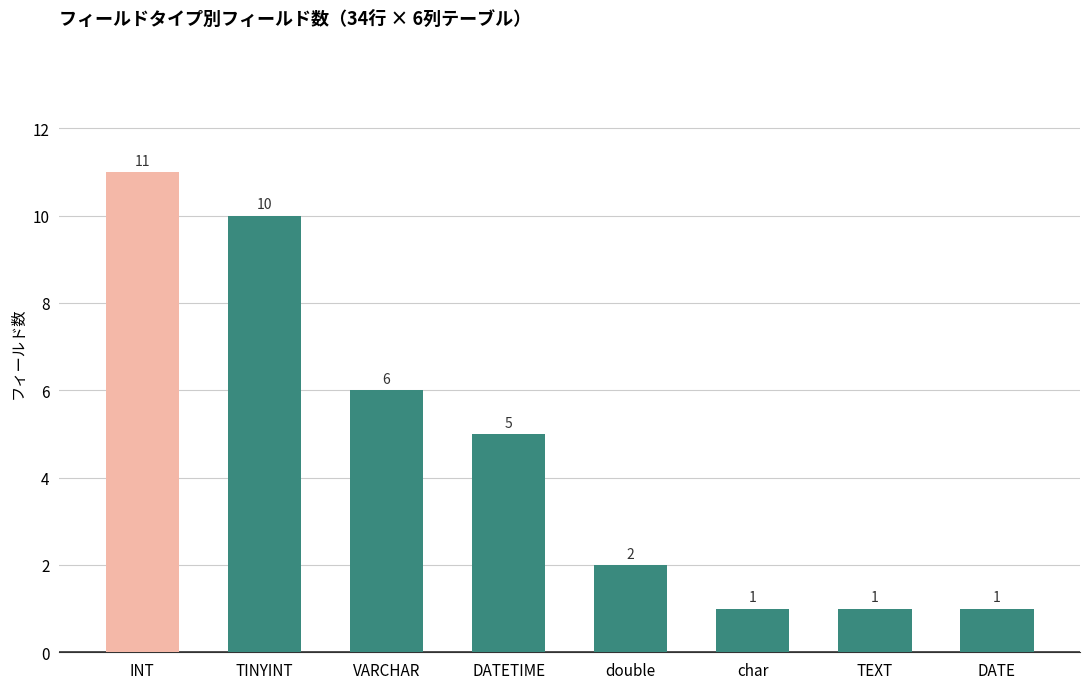

Count the number of data series in this chart.

1